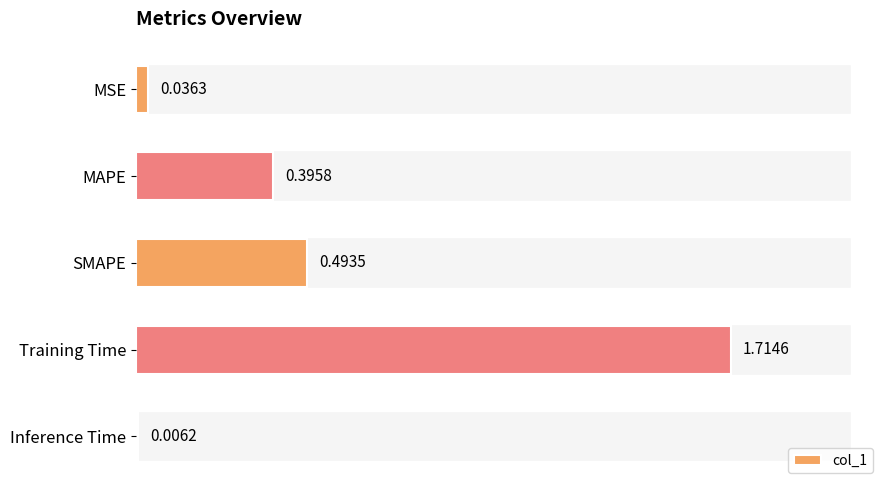

Does the chart contain stacked bars?

No